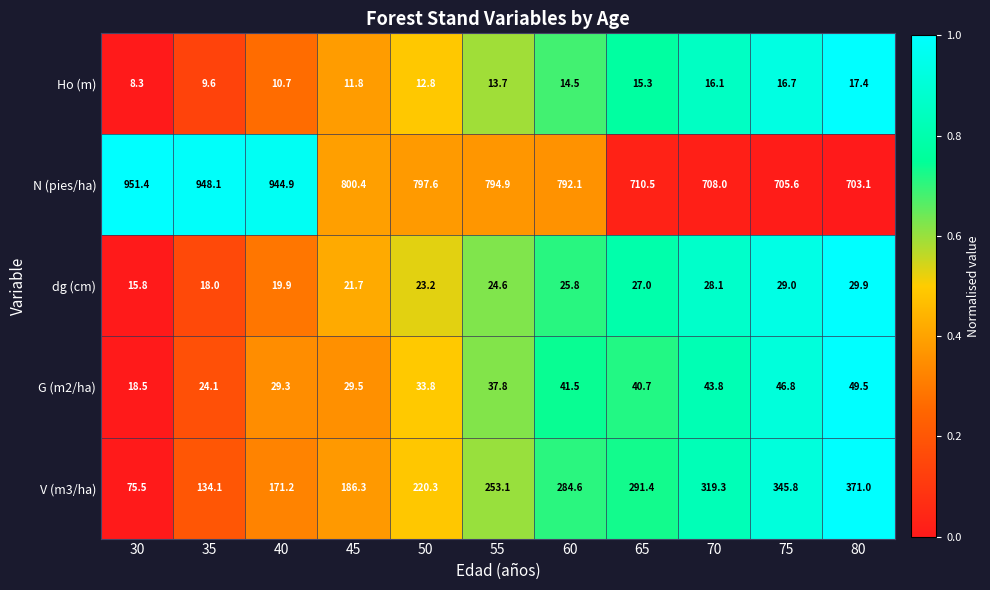

Where is V (m3/ha) nearest to the value 223?

50